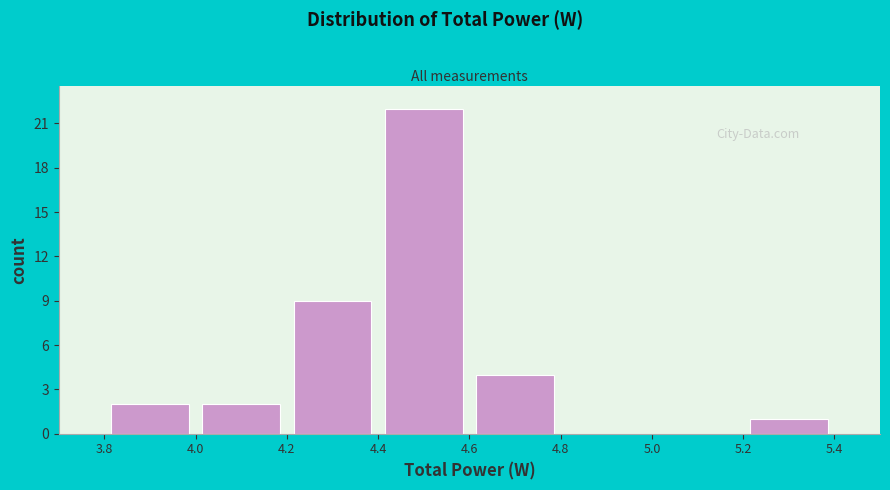

Reading left to right, list every bar in this chart as the range it spans on the x-axis followed by its height. The values are not printed on the chart, so give them approximately, as read against the axis.

3.8 to 4.0: 2
4.0 to 4.2: 2
4.2 to 4.4: 9
4.4 to 4.6: 22
4.6 to 4.8: 4
4.8 to 5.0: 0
5.0 to 5.2: 0
5.2 to 5.4: 1